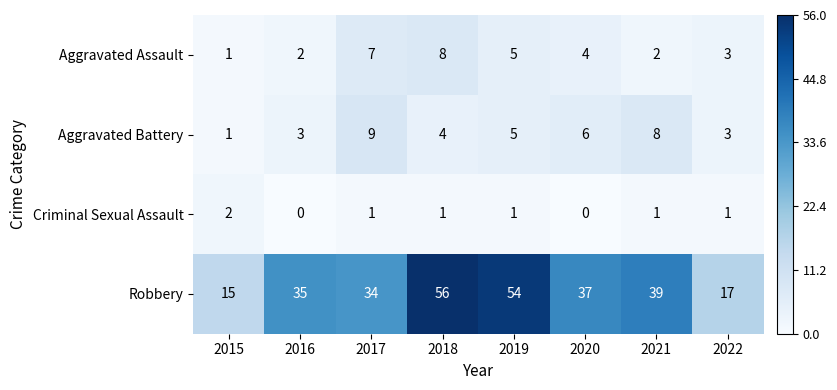

How many series are shown in this chart?

4